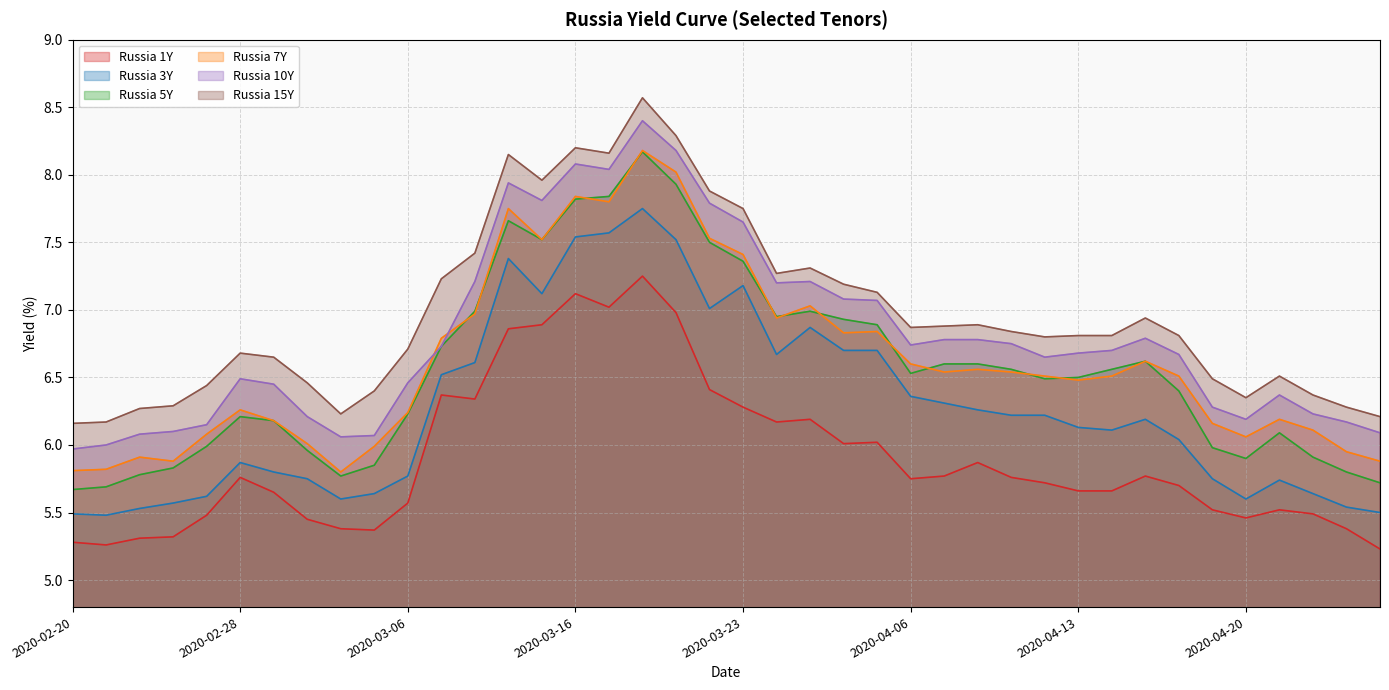

True or false: Russia 7Y and Russia 3Y cross at least once.

False